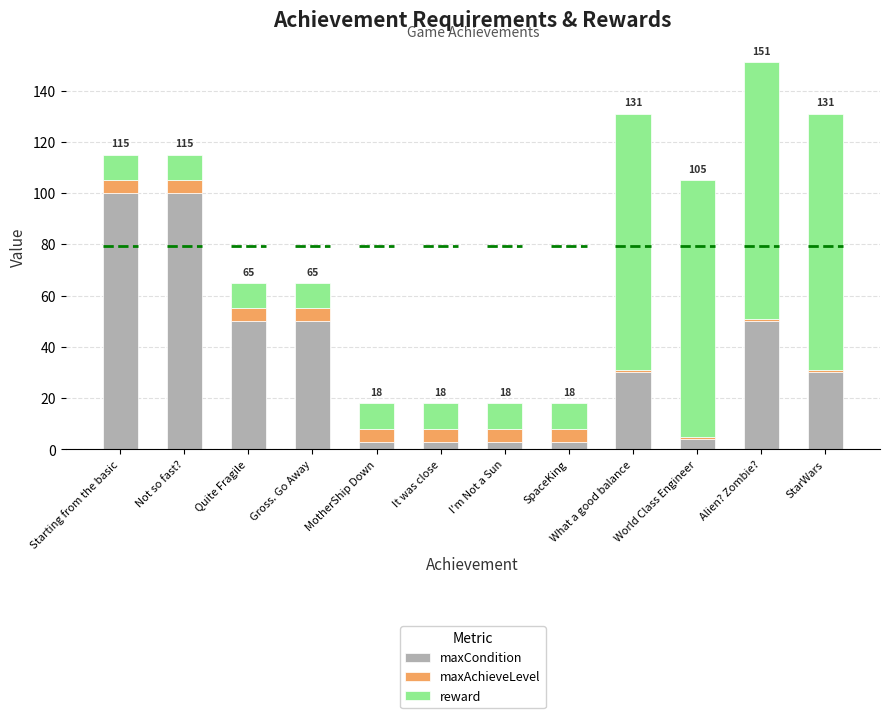

What is the difference between the second highest and minimum values in the maxCondition series?

97